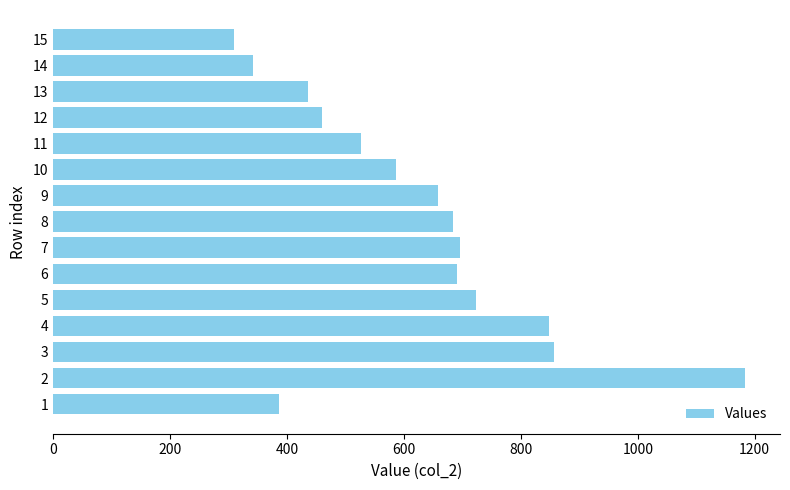

Reading bottom to top, list all the values displayed in this chart.

1=386	2=1184	3=857	4=849	5=723	6=691	7=696	8=684	9=659	10=586	11=526	12=460	13=437	14=342	15=310